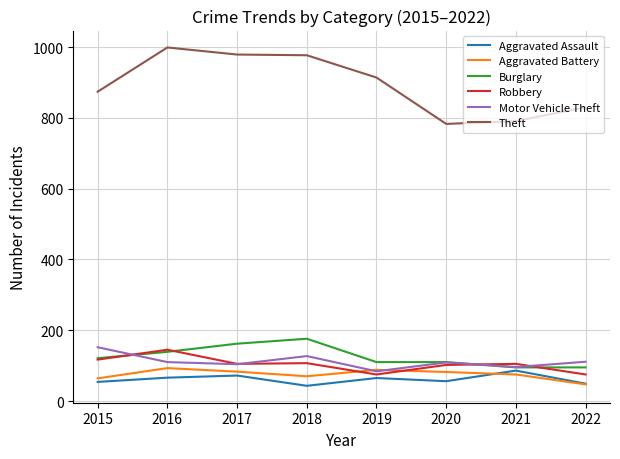

True or false: Aggravated Assault and Theft intersect in this chart.

False